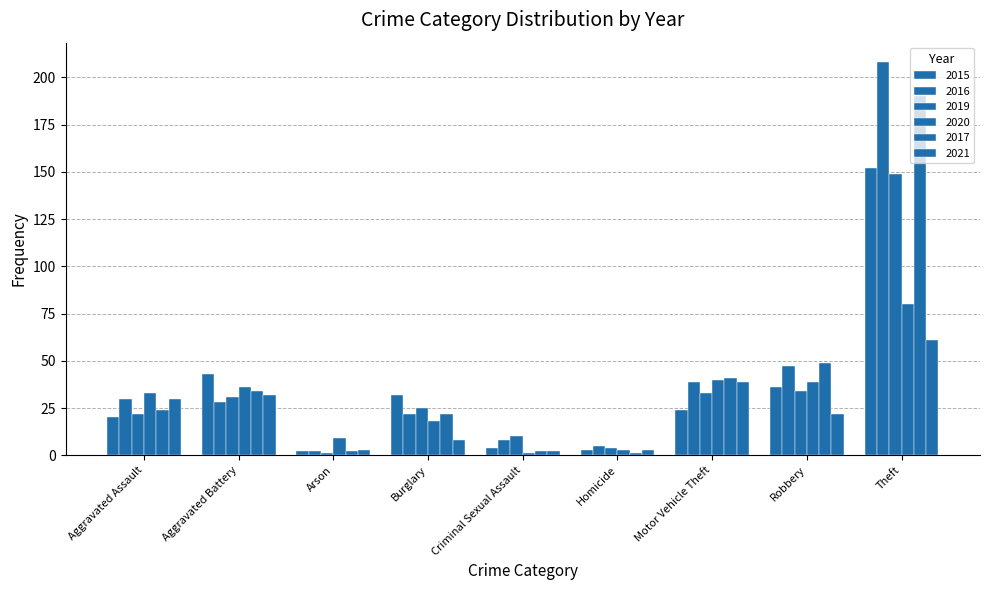

List the series in order of their peak value, lowest first.

2021, 2020, 2019, 2015, 2017, 2016